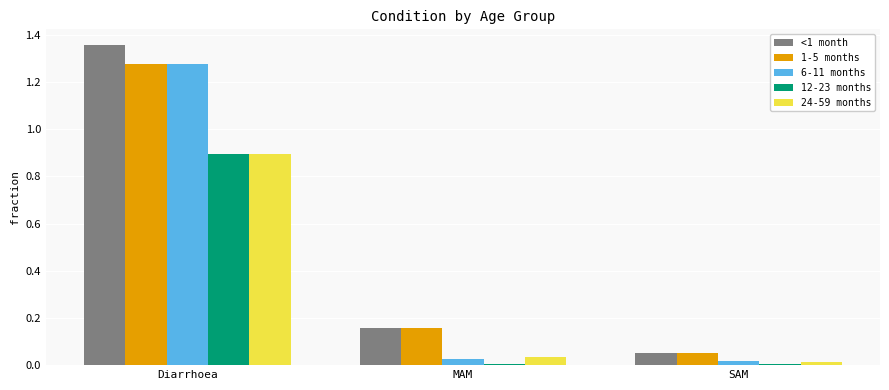

Which label corresponds to the largest value in the chart?

Diarrhoea